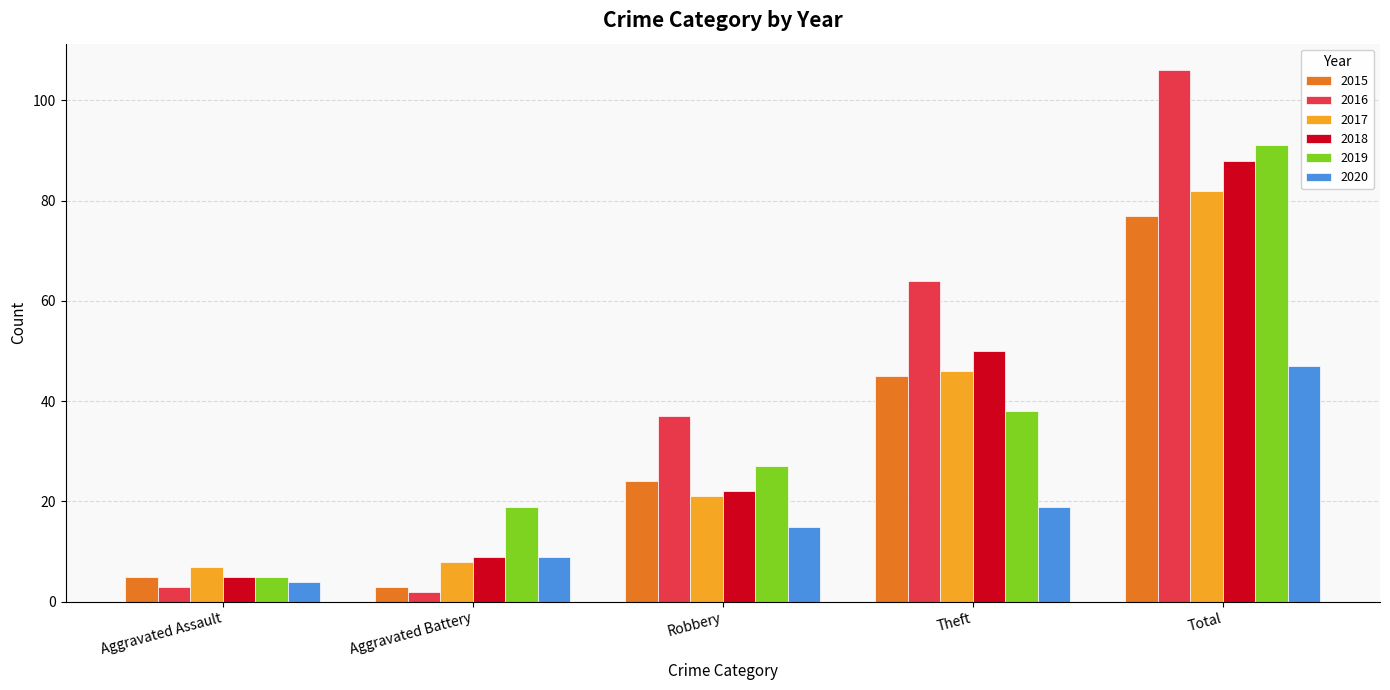

Which series has the largest range (max minus min)?

2016